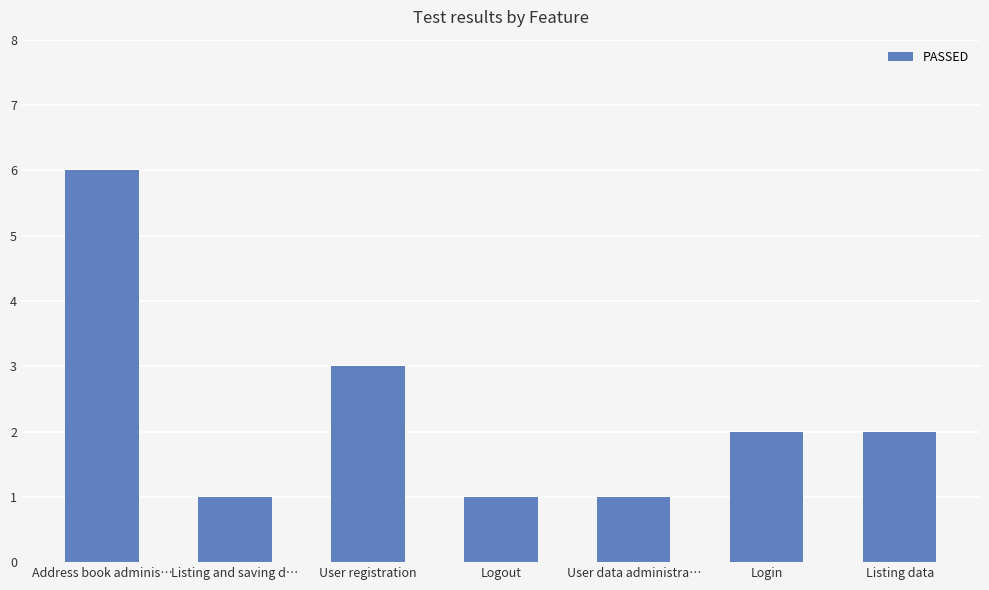

Which label corresponds to the largest value in the chart?

Address book adminis…